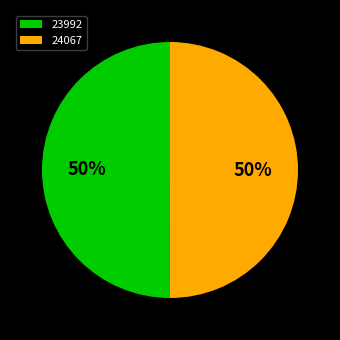

Combined, do 24067 and 23992 account for over 50%?

Yes